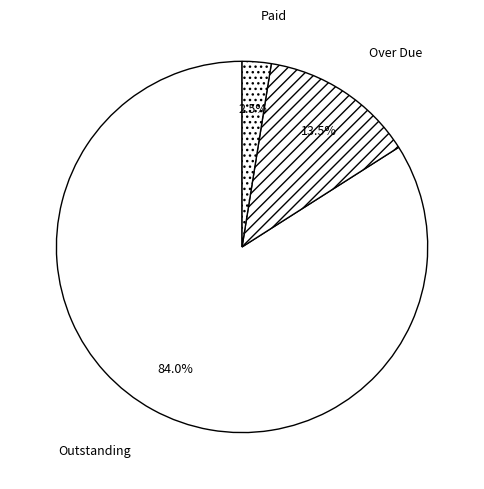

Count the number of slices in the pie.

3